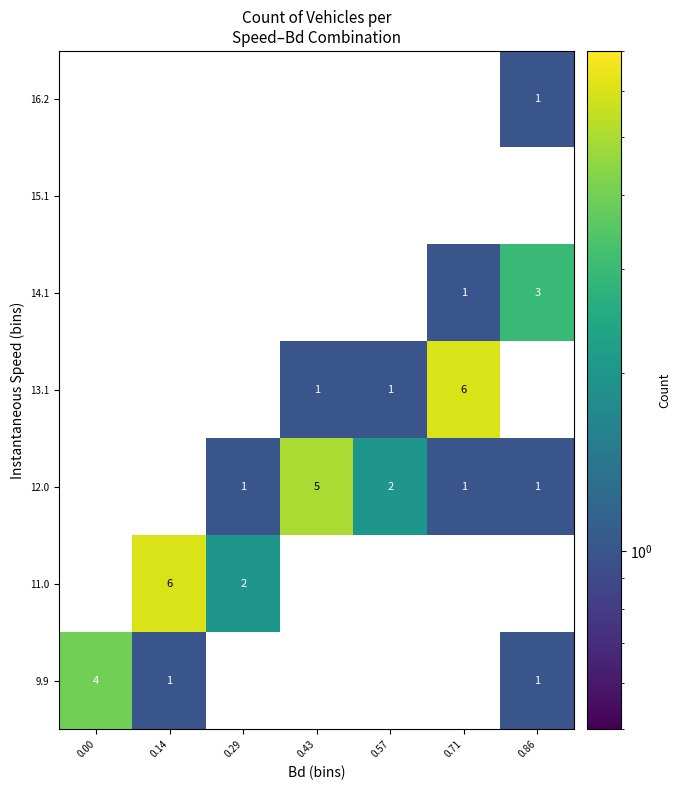

What is the total value across all series at 0.71?

8